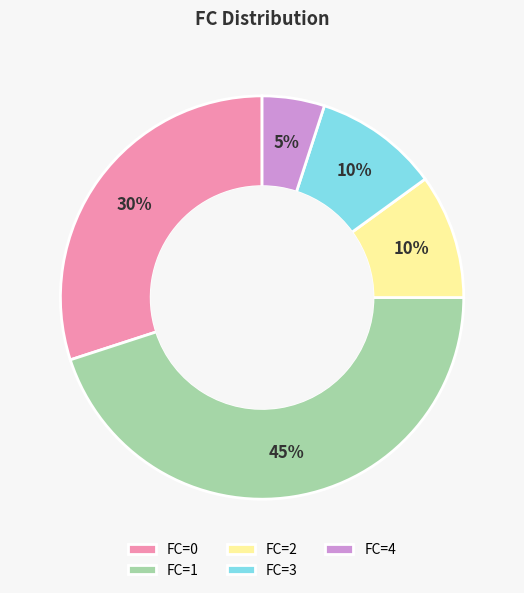

Is there any slice that represents more than half of the pie?

No